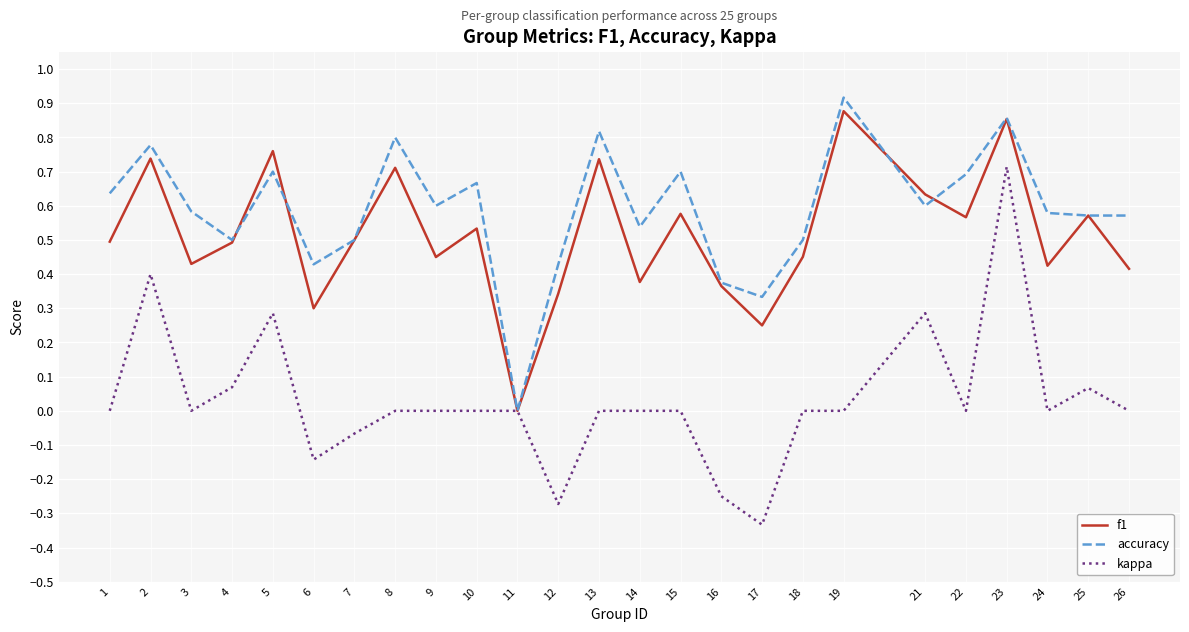

At which category does kappa reach its first local valley?

3